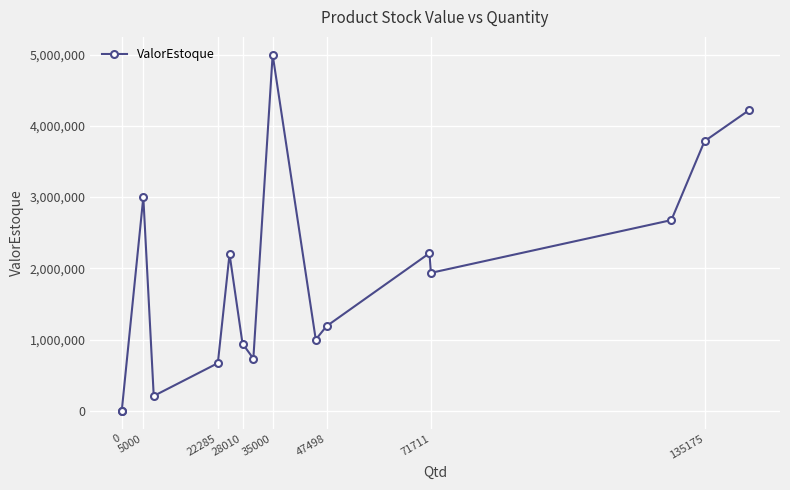

The value at 35000 is 8916658. True or false?

False